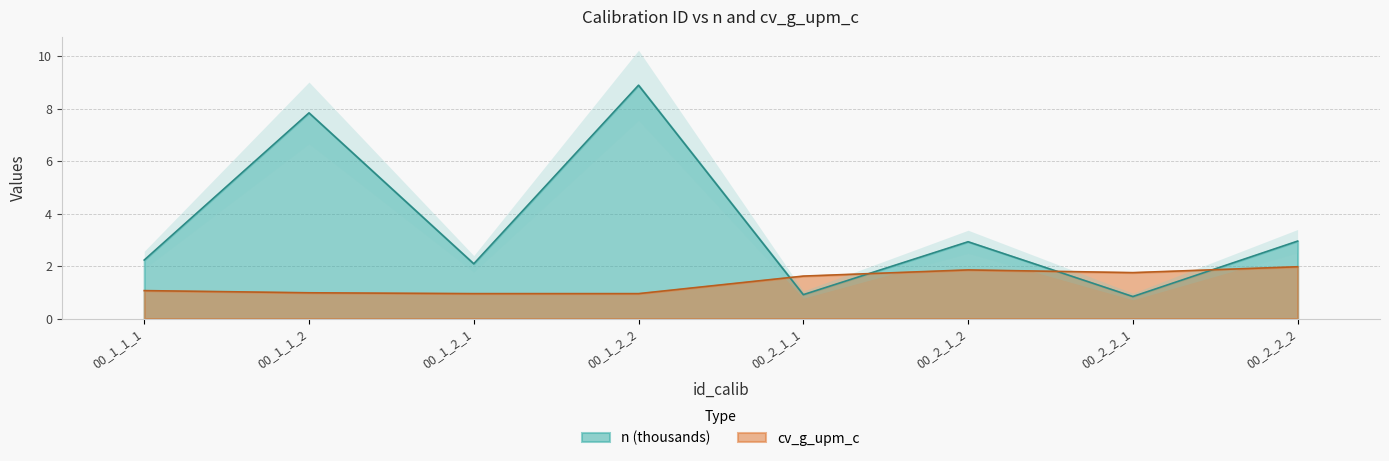

Reading left to right, what are all the values shown in this chart?

n: 2.2	7.8	2.1	8.9	0.9	2.9	0.8	3.0
cv_g_upm_c: 1.1	1.0	1.0	1.0	1.6	1.9	1.8	2.0